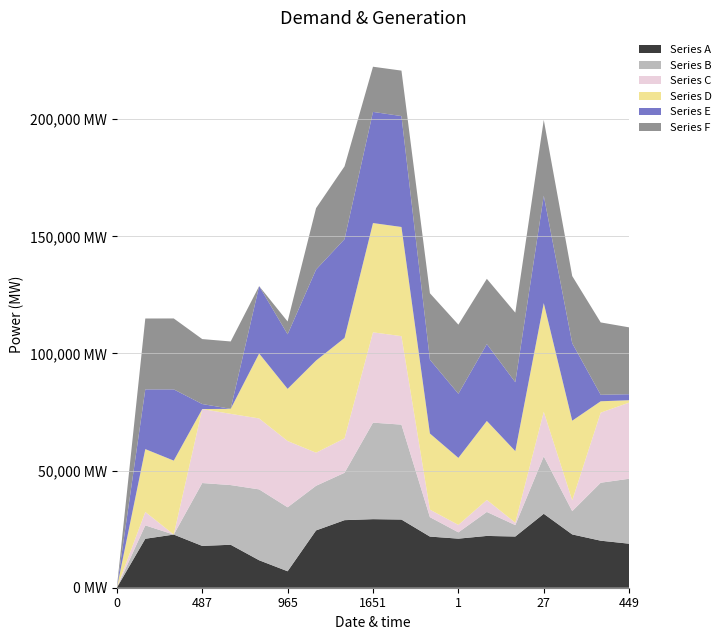

Reading left to right, extract all data points from this chart.

Series A: 0=0.0	206=2.1	35=2.3	487=1.8	346=1.8	919=1.2	965=0.7	1373=2.4	1077=2.9	1651=2.9	1879=2.9	154=2.2	1=2.1	198=2.2	60=2.2	27=3.2	199=2.3	255=2.0	449=1.9
Series B: 0=0.0	206=0.6	35=0.0	487=2.7	346=2.5	919=3.0	965=2.7	1373=1.9	1077=2.0	1651=4.1	1879=4.1	154=0.8	1=0.3	198=1.0	60=0.5	27=2.5	199=1.0	255=2.5	449=2.8
Series C: 0=0.0	206=0.6	35=0.0	487=3.2	346=3.0	919=3.0	965=2.8	1373=1.4	1077=1.5	1651=3.9	1879=3.8	154=0.3	1=0.3	198=0.5	60=0.1	27=1.9	199=0.5	255=3.0	449=3.3
Series D: 0=0.0	206=2.7	35=3.2	487=0.0	346=0.2	919=2.8	965=2.2	1373=3.9	1077=4.3	1651=4.7	1879=4.7	154=3.2	1=2.9	198=3.4	60=3.1	27=4.6	199=3.4	255=0.5	449=0.1
Series E: 0=0.0	206=2.5	35=3.0	487=0.2	346=0.0	919=2.9	965=2.3	1373=3.9	1077=4.2	1651=4.7	1879=4.7	154=3.1	1=2.7	198=3.3	60=2.9	27=4.6	199=3.3	255=0.3	449=0.3
Series F: 0=0.0	206=3.0	35=3.0	487=2.8	346=2.9	919=0.0	965=0.5	1373=2.6	1077=3.1	1651=1.9	1879=1.9	154=2.8	1=3.0	198=2.8	60=3.0	27=3.2	199=2.9	255=3.1	449=2.9